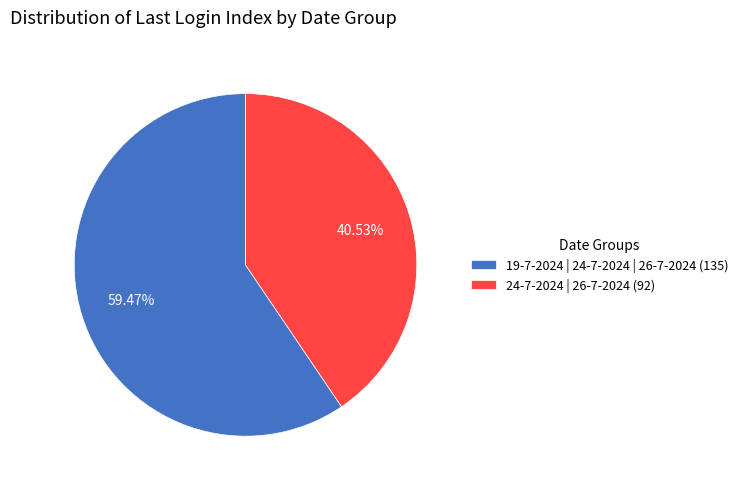

Which slice is the largest?

19-7-2024 | 24-7-2024 | 26-7-2024 (135)